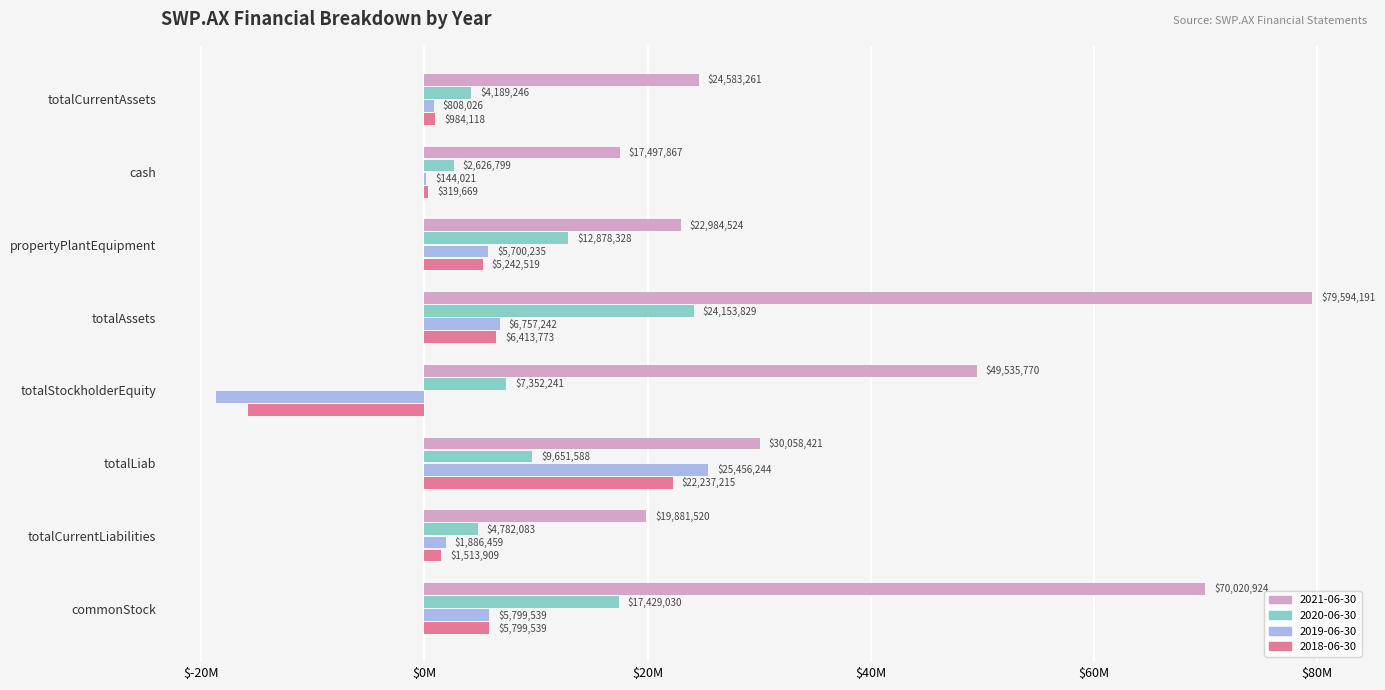

Which category has the lowest value in the 2018-06-30 series?

totalStockholderEquity